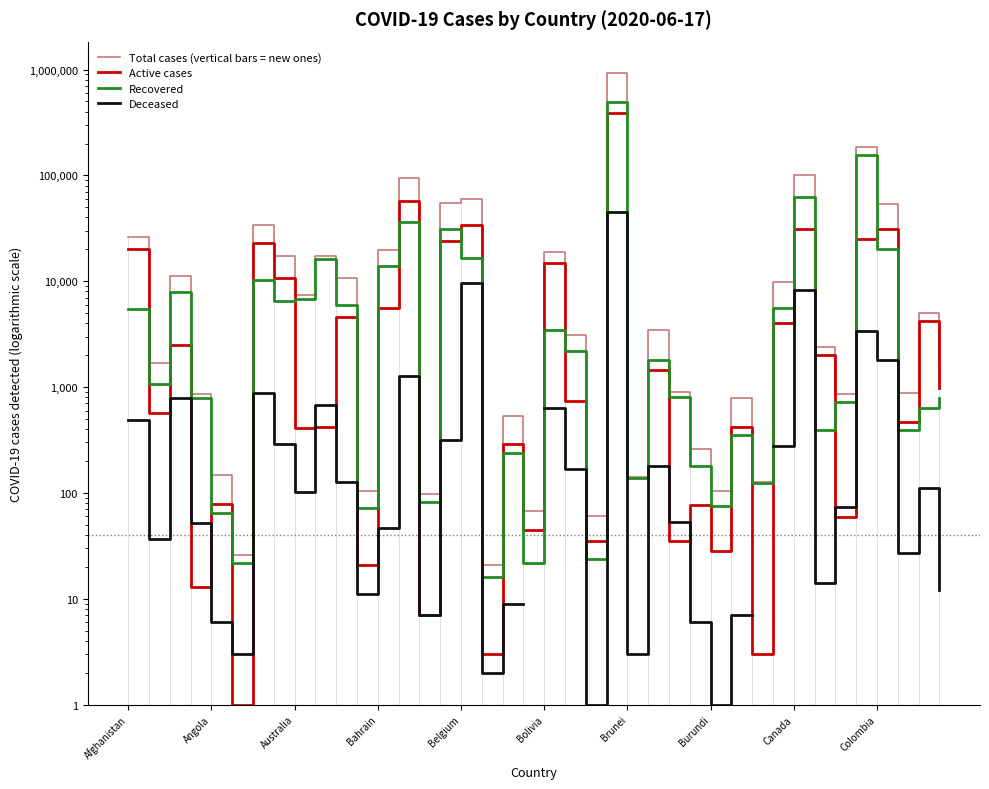

What is the spread (max minus min) of values at 34?

794.0